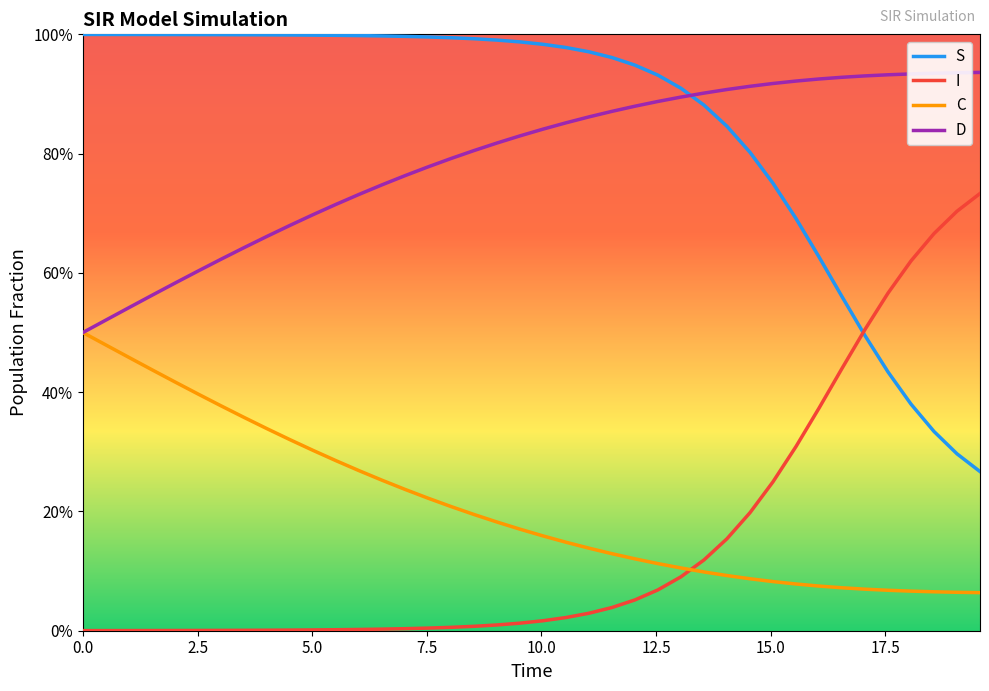

Rank the series by their maximum value, from highest to lowest.

S, D, I, C